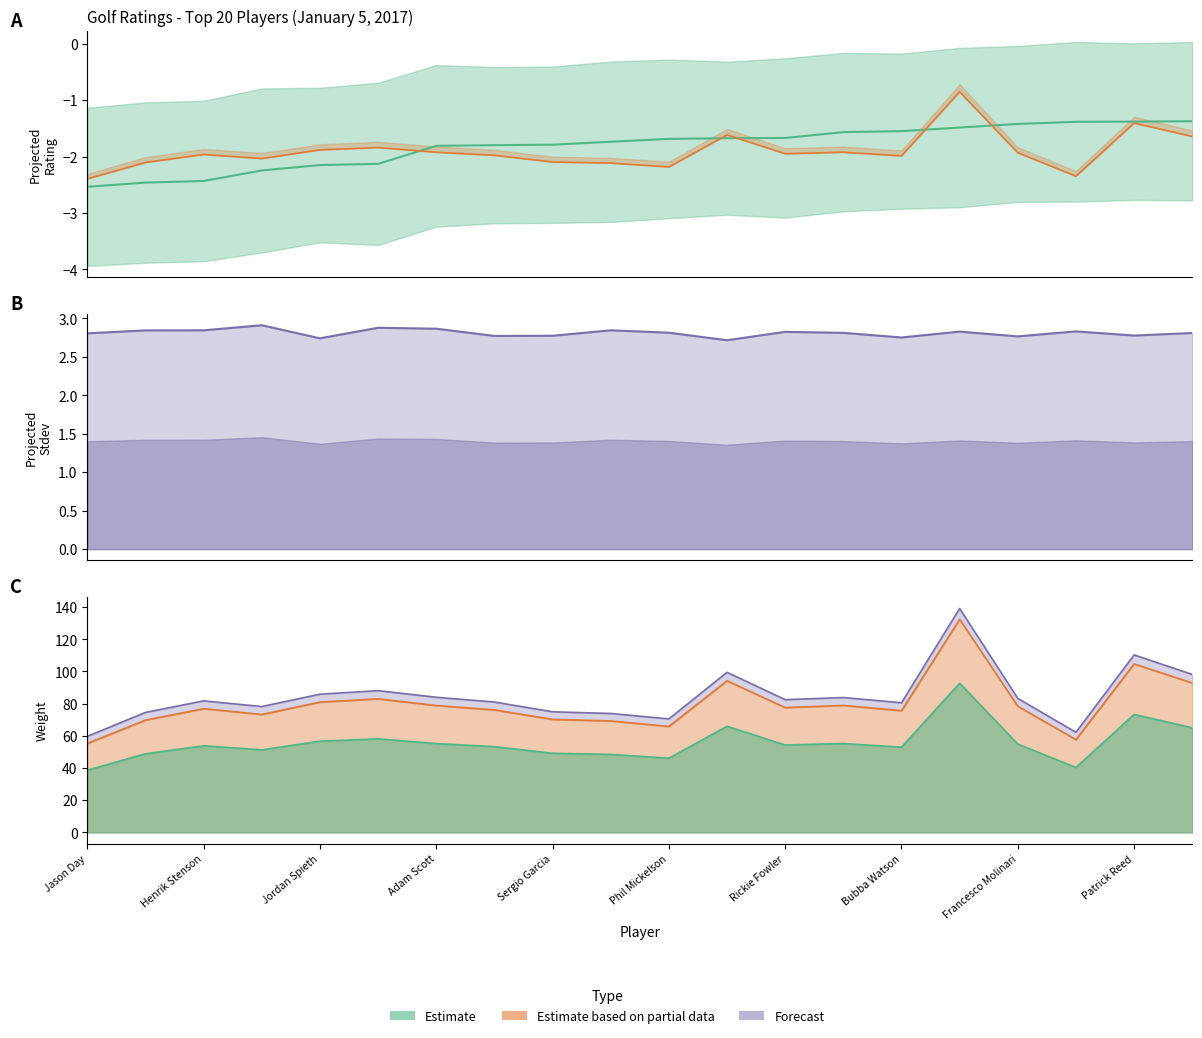

What is the sum of the Projected Rating (center) values at Bubba Watson and Jason Day?

-4.3